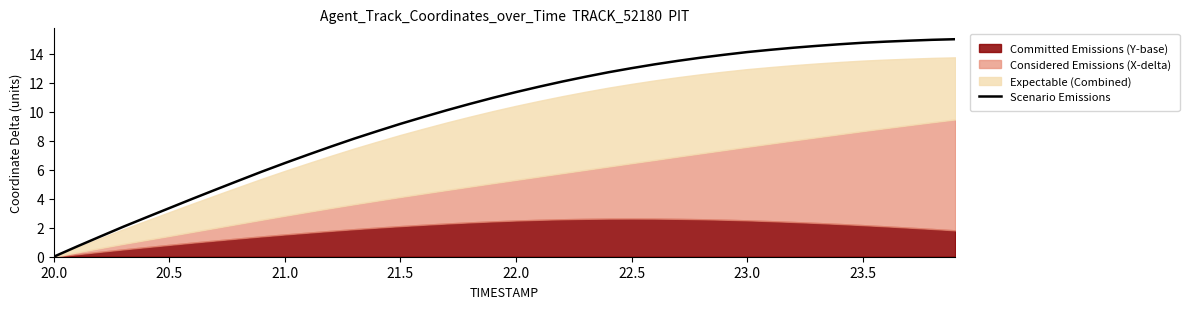

What is the maximum value for Scenario Emissions?

15.0